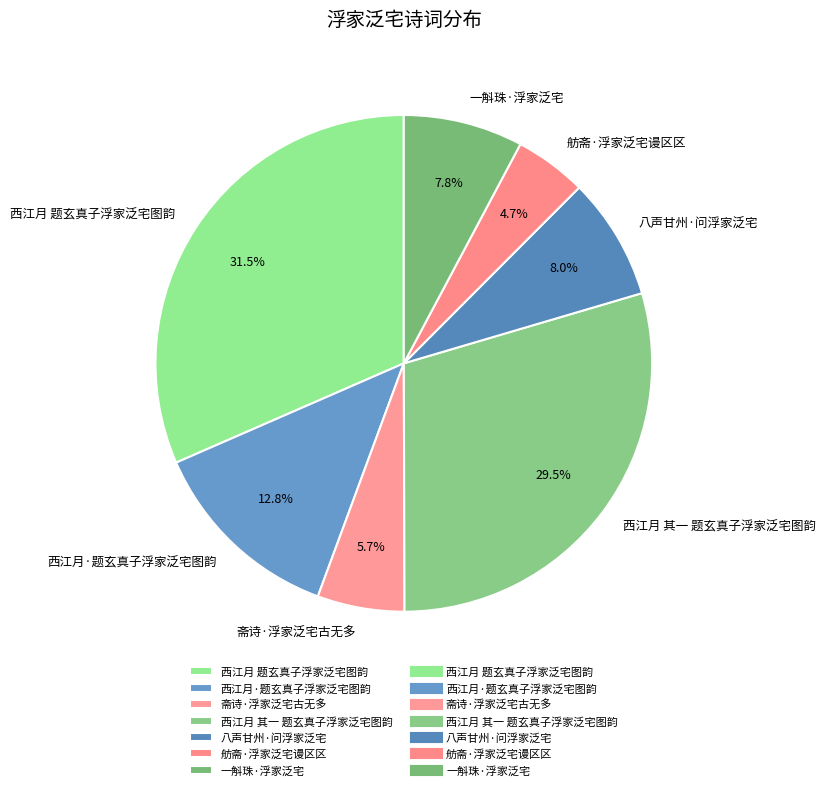

Which has a higher value, 八声甘州·问浮家泛宅 or 西江月 题玄真子浮家泛宅图韵?

西江月 题玄真子浮家泛宅图韵